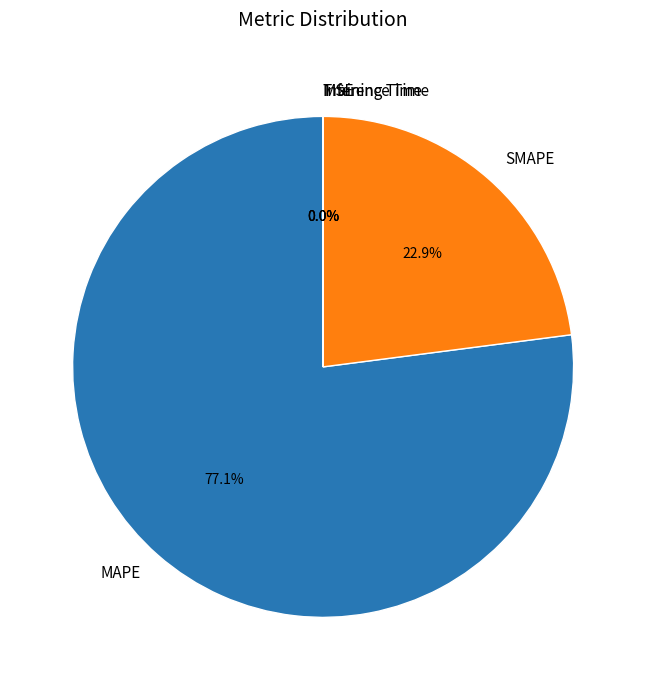

Does any single category account for the majority?

Yes